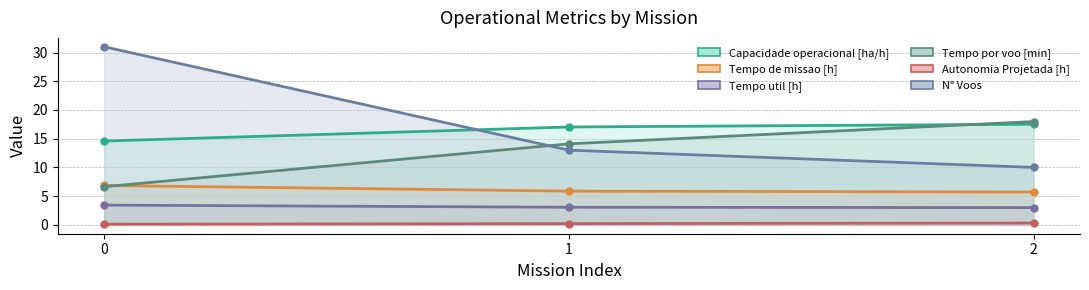

Is it true that Tempo util [h] equals 4.4 at 1?

False